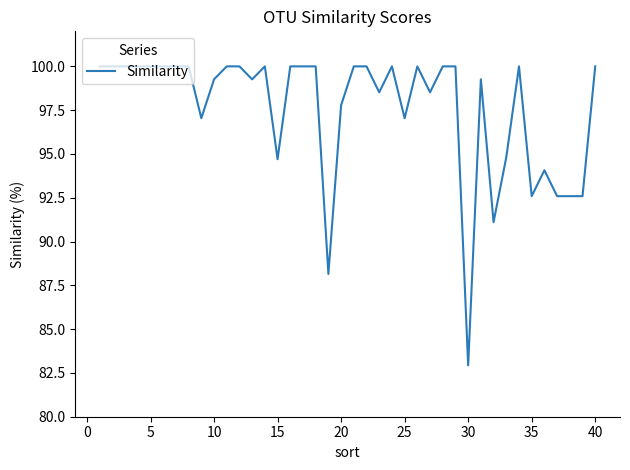

What is the minimum value shown in the chart?

82.9